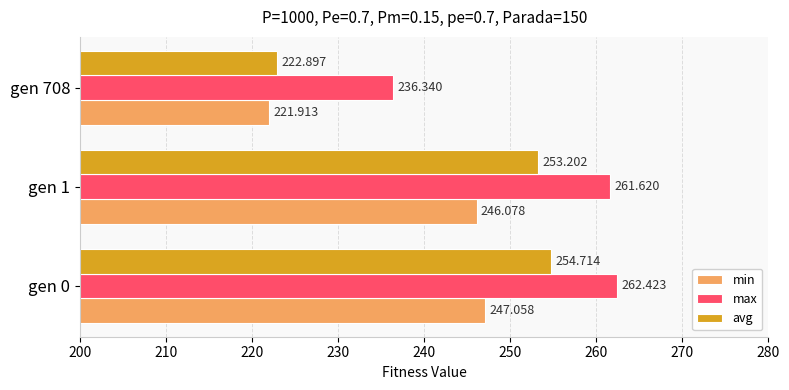

How many values in the avg series are below 253?

1